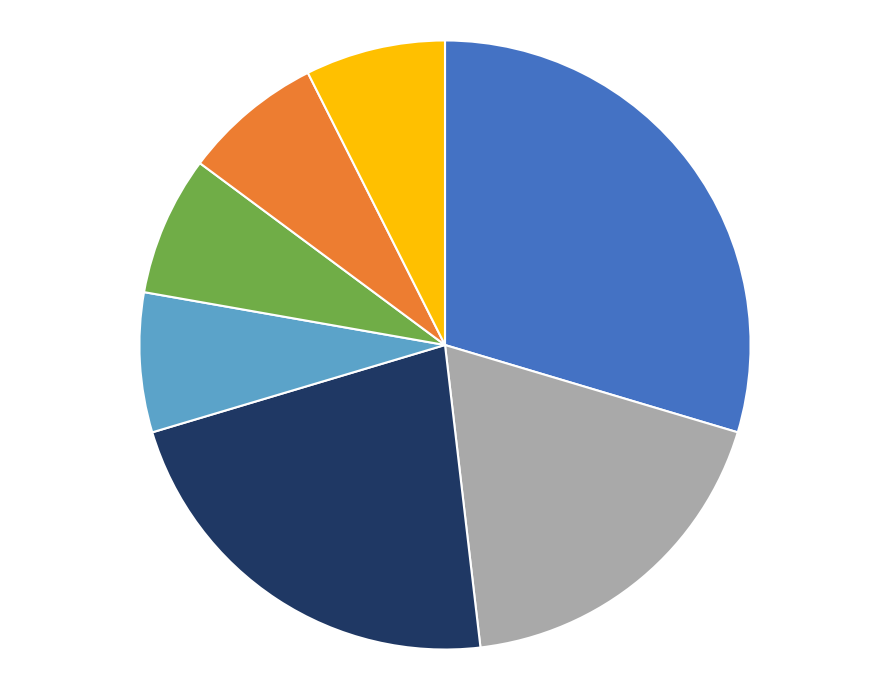

Is there a majority slice in this chart?

No